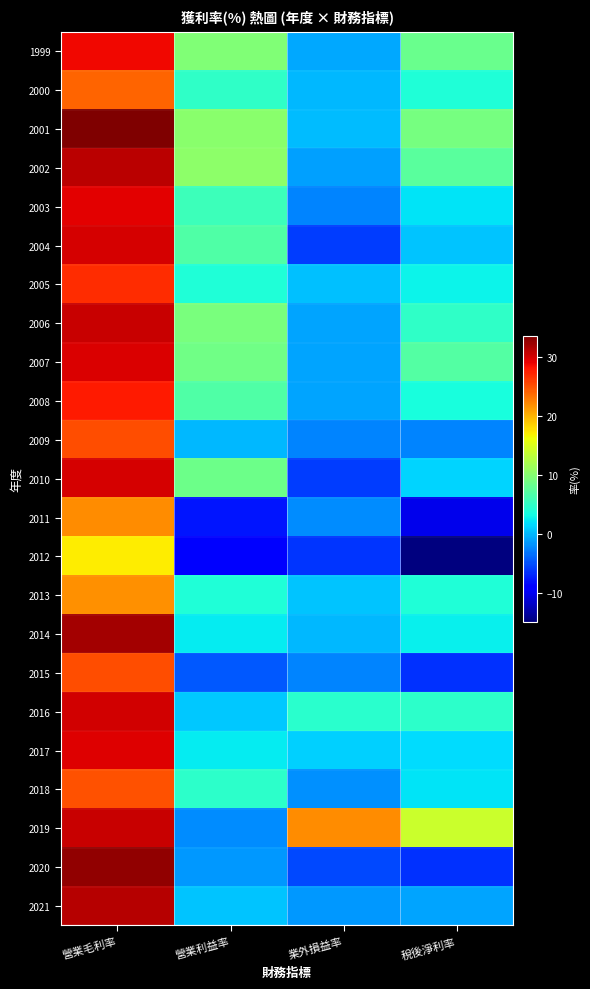

Which label corresponds to the smallest value in the chart?

稅後淨利率